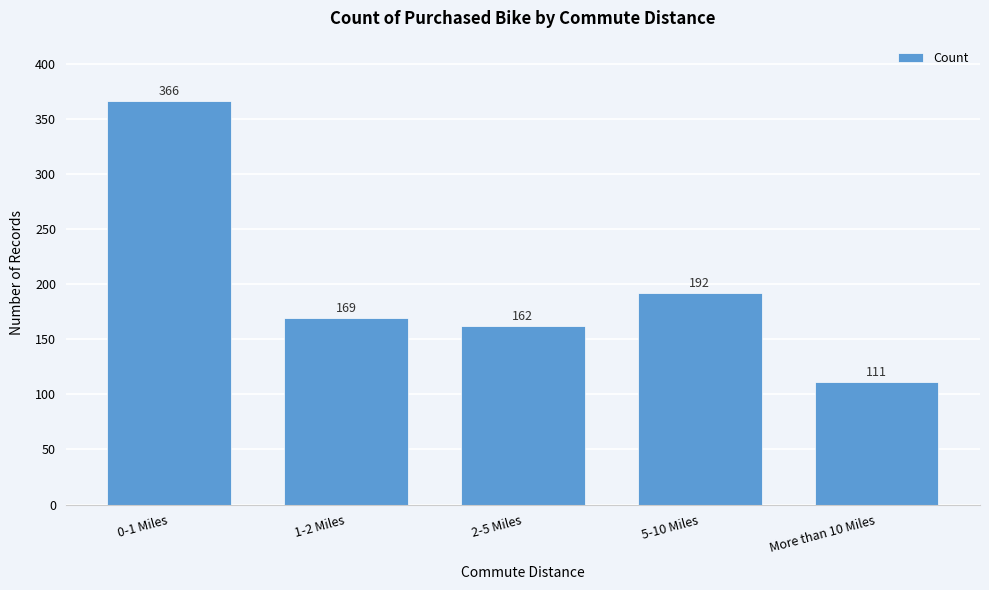

Reading left to right, extract all data points from this chart.

0-1 Miles=366	1-2 Miles=169	2-5 Miles=162	5-10 Miles=192	More than 10 Miles=111